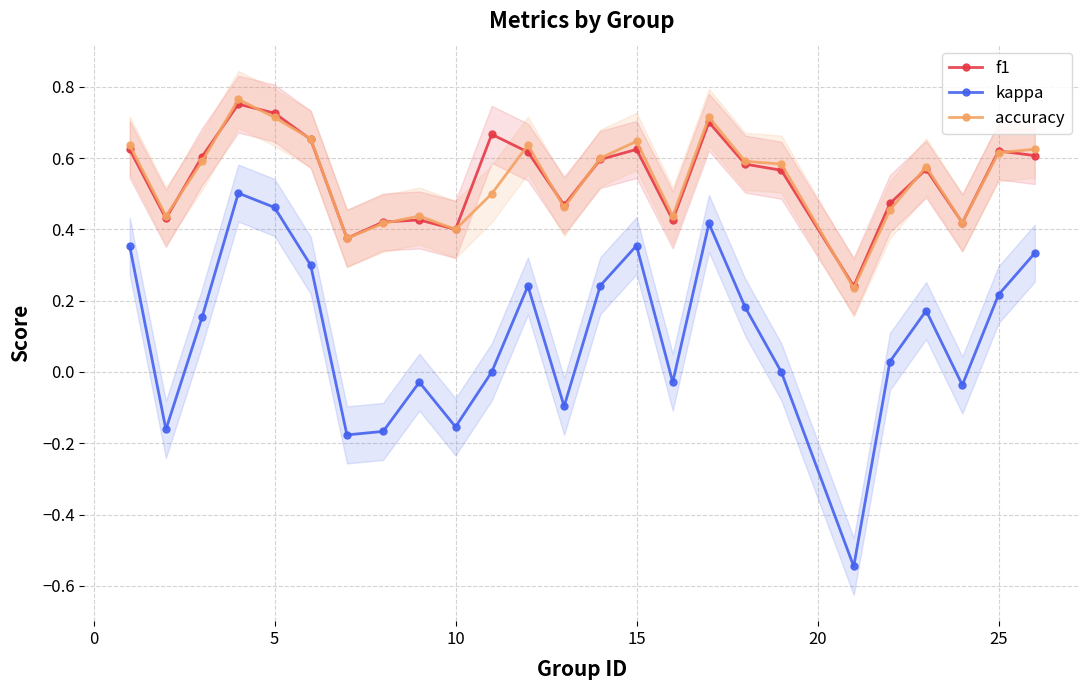

The accuracy series shows 0.4 at 10. True or false?

True